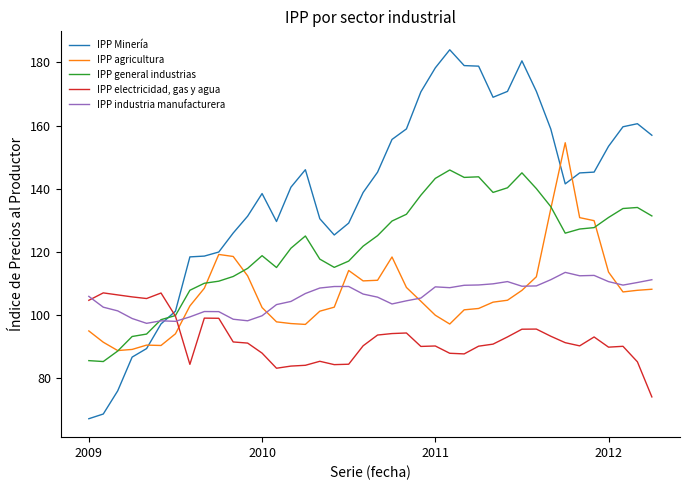

What is the minimum value shown in the chart?

67.1